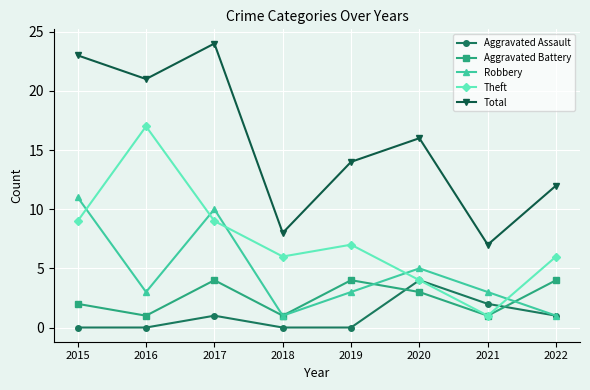

Which series changed the most between 2019 and 2021?

Total